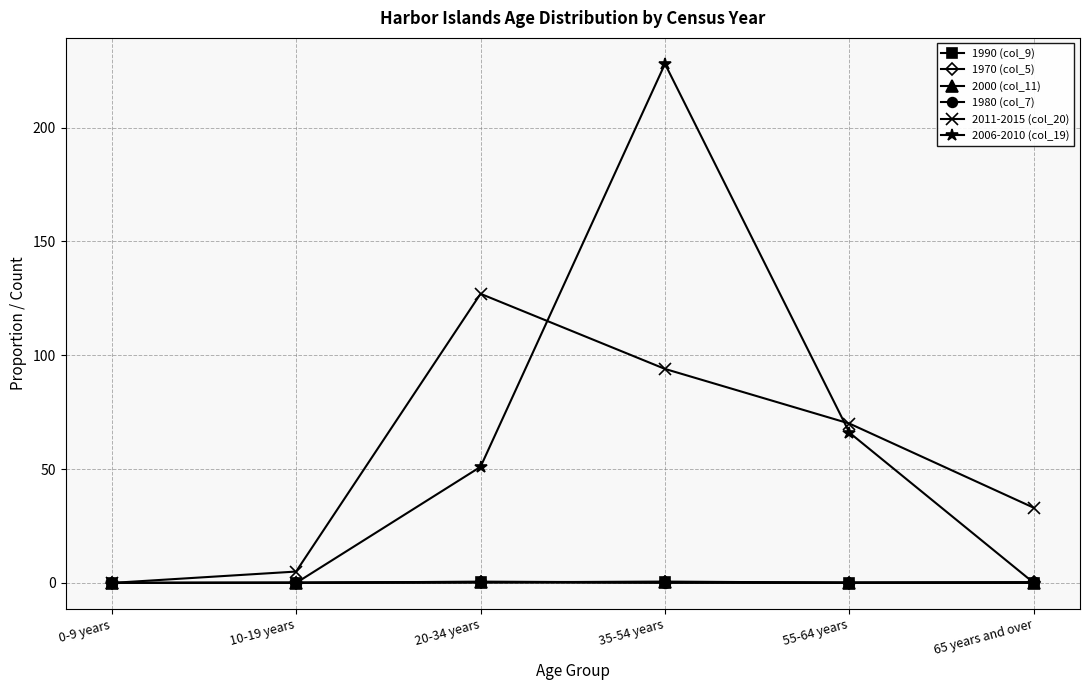

True or false: 1990 (col_9) has more than 0 points higher than both neighbors.

True